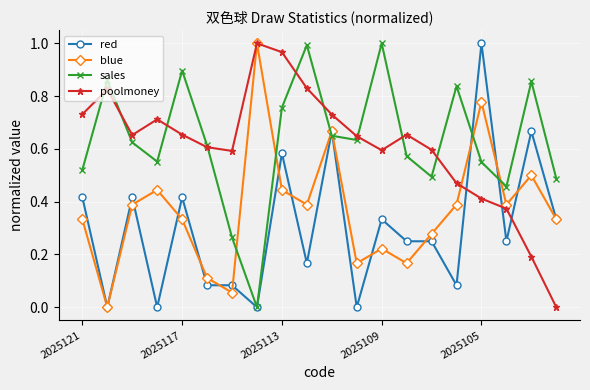

True or false: sales has more than 1 interior local peaks.

True